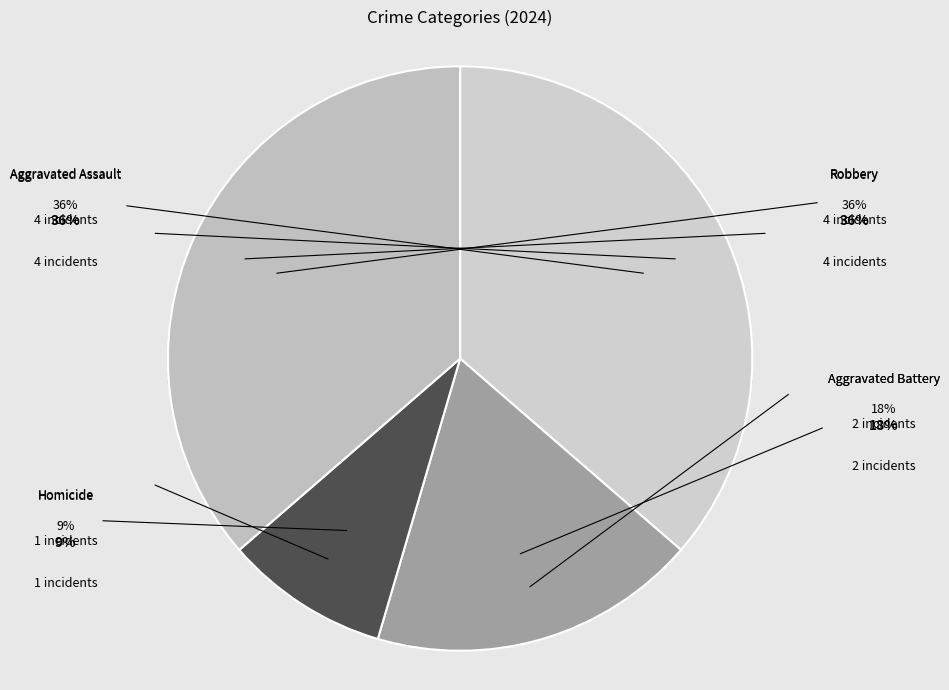

Combined, what portion of the pie is Aggravated Battery and Aggravated Assault?

54.5%